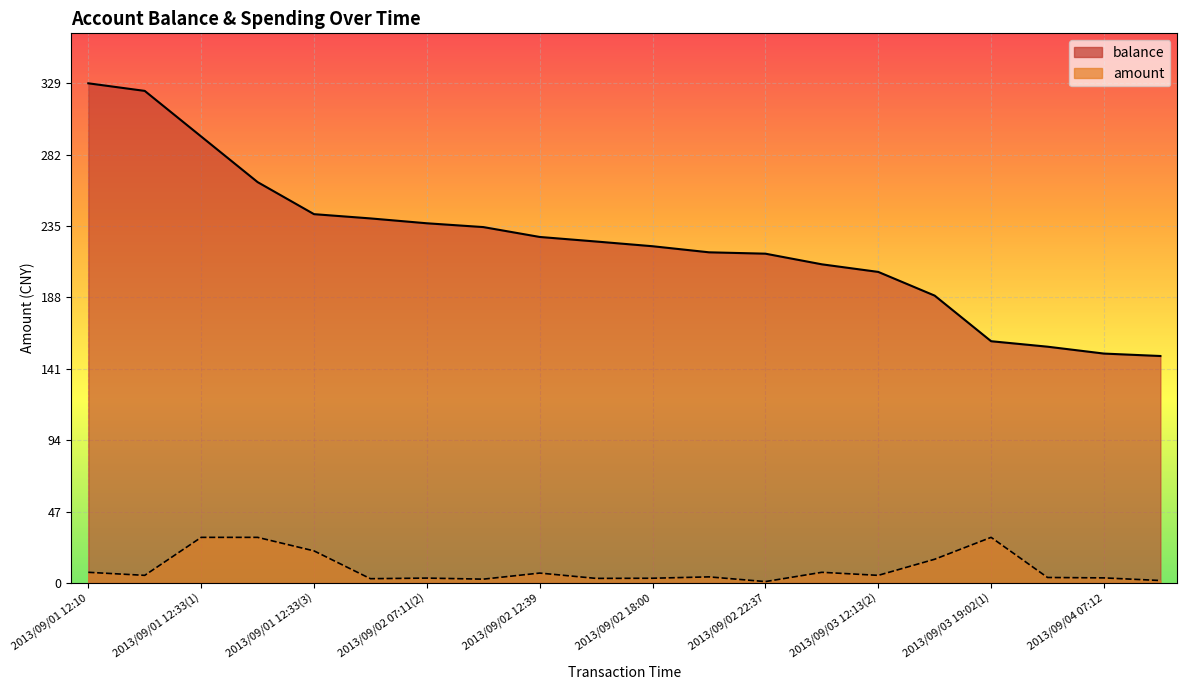

Reading left to right, list all the values displayed in this chart.

balance: 328.8	323.8	293.8	263.8	242.7	239.8	236.7	234.2	227.7	224.7	221.6	217.6	216.7	209.7	204.7	189.1	159.1	155.4	150.9	149.3
amount: 7.0	5.0	30.0	30.0	21.1	2.8	3.2	2.5	6.5	3.0	3.1	4.0	0.9	7.0	5.0	15.6	30.0	3.6	3.3	1.6